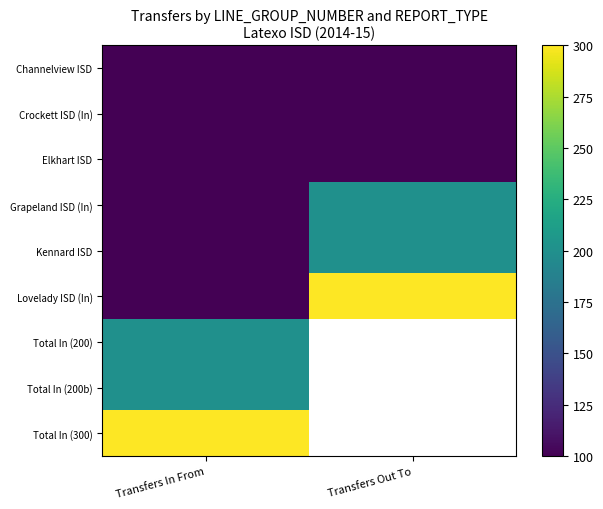

Between Transfers In From and Transfers Out To, which series saw the biggest shift?

Lovelady ISD (In)